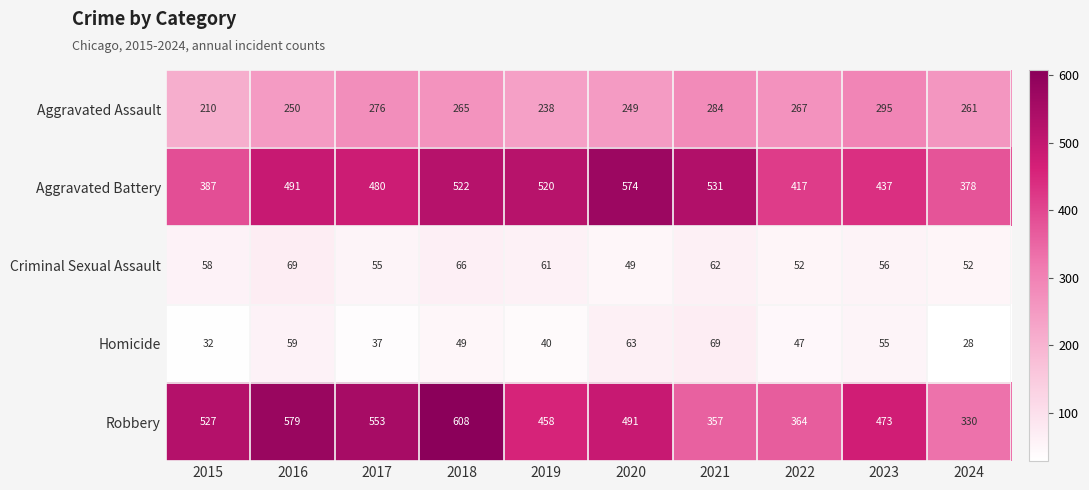

What is the greatest value displayed?

608